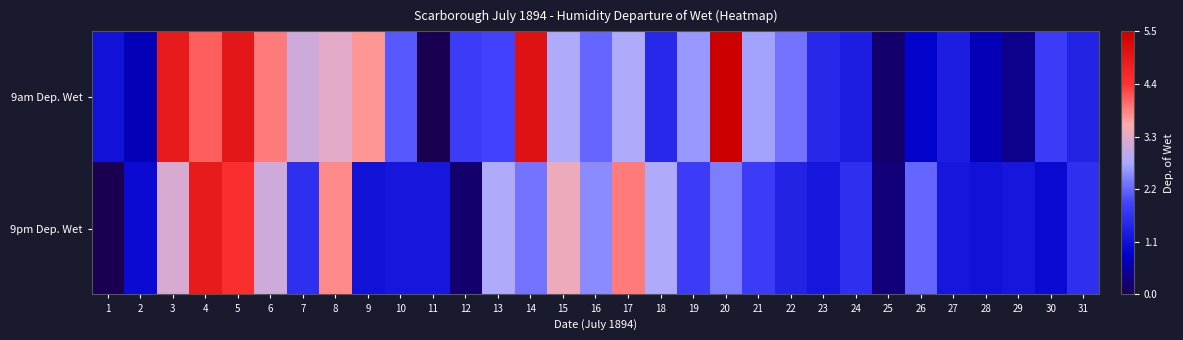

Reading left to right, extract all data points from this chart.

9am Dep. Wet: 1=1.1	2=0.7	3=4.9	4=4.1	5=5.0	6=3.9	7=3.1	8=3.3	9=3.7	10=2.1	11=0.0	12=1.8	13=1.9	14=5.1	15=2.8	16=2.2	17=2.8	18=1.5	19=2.6	20=5.5	21=2.7	22=2.3	23=1.5	24=1.3	25=0.2	26=0.9	27=1.3	28=0.7	29=0.4	30=1.8	31=1.4
9pm Dep. Wet: 1=0.0	2=1.0	3=3.2	4=4.9	5=4.5	6=3.1	7=1.6	8=3.8	9=1.1	10=1.2	11=1.2	12=0.2	13=2.8	14=2.3	15=3.4	16=2.5	17=3.9	18=2.8	19=1.8	20=2.4	21=1.8	22=1.4	23=1.2	24=1.6	25=0.3	26=2.2	27=1.2	28=1.1	29=1.2	30=1.0	31=1.6